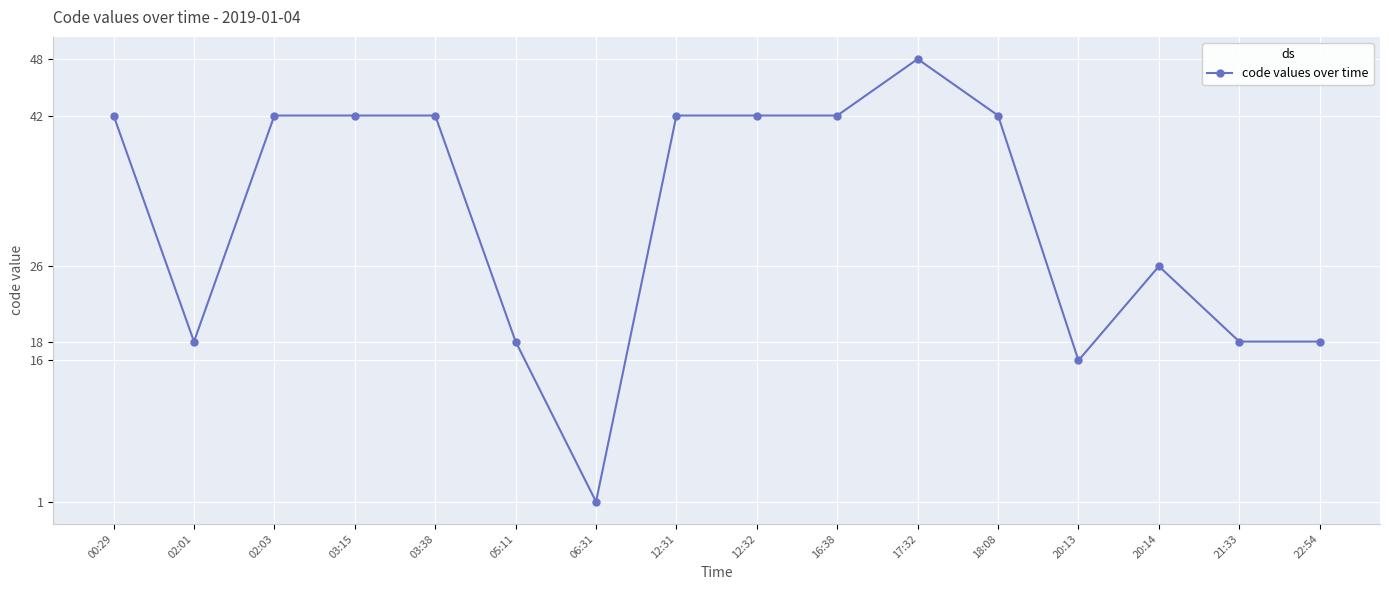

What is the difference between the second highest and minimum values?

41